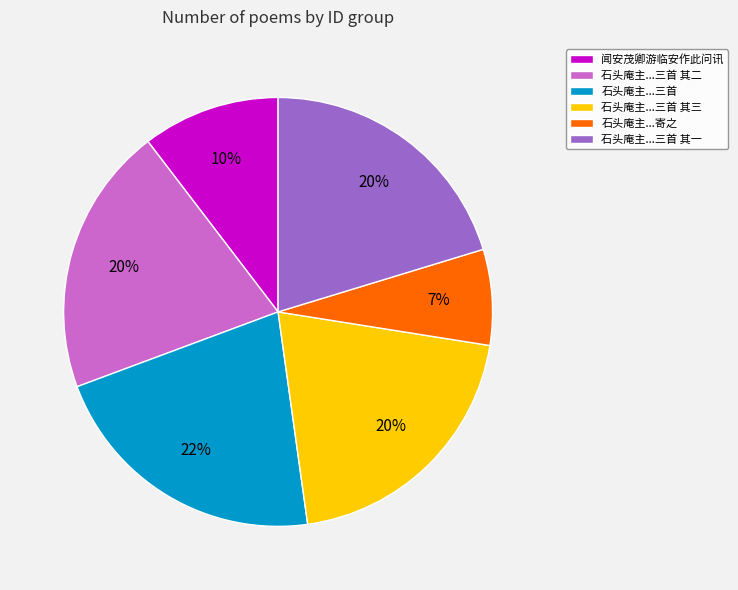

Is there any slice that represents more than half of the pie?

No